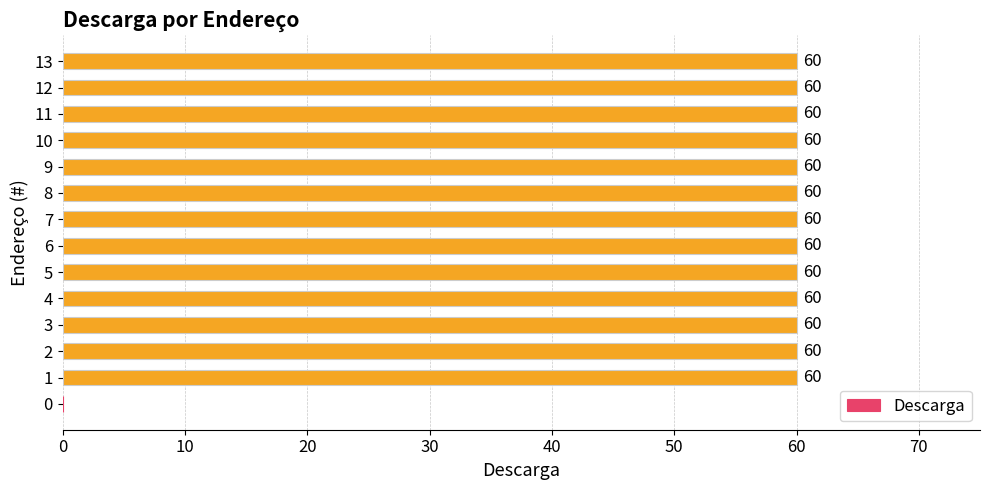

Reading bottom to top, list all the values displayed in this chart.

0=0	1=60	2=60	3=60	4=60	5=60	6=60	7=60	8=60	9=60	10=60	11=60	12=60	13=60